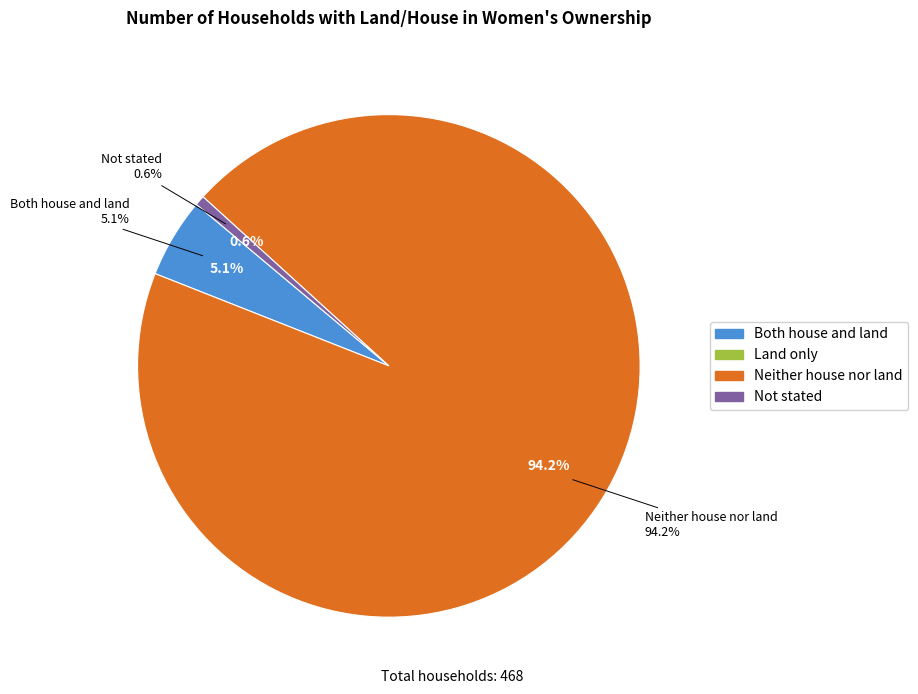

To the nearest percent, what portion does Both house and land represent?

5%